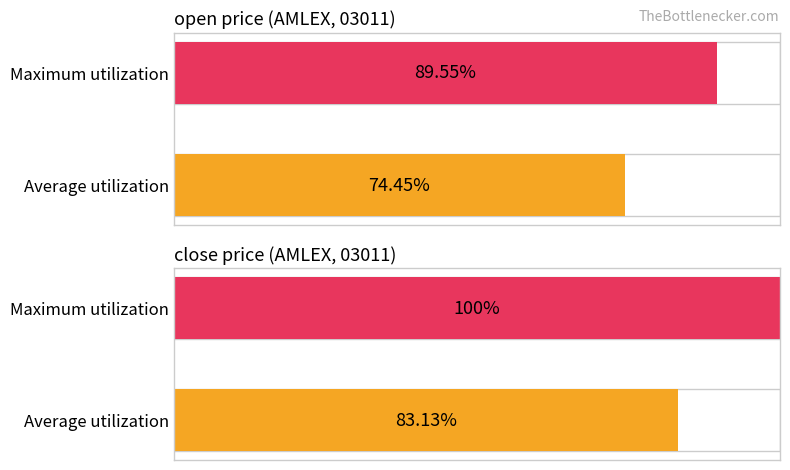

Between open and close, which is larger?

close